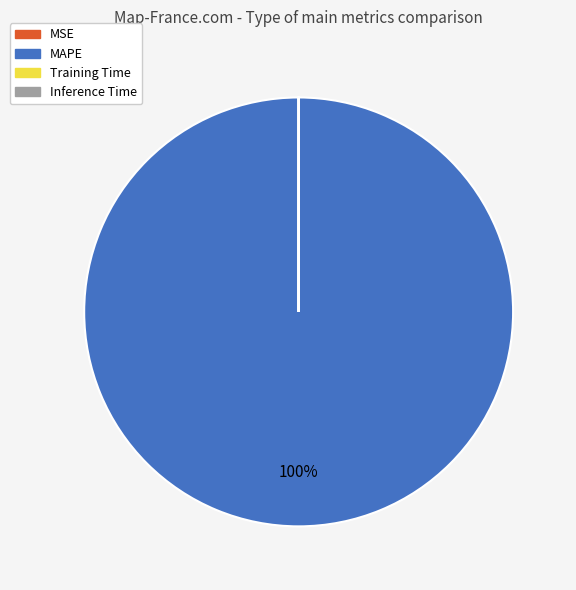

The MAPE slice represents 100% of the pie. True or false?

True